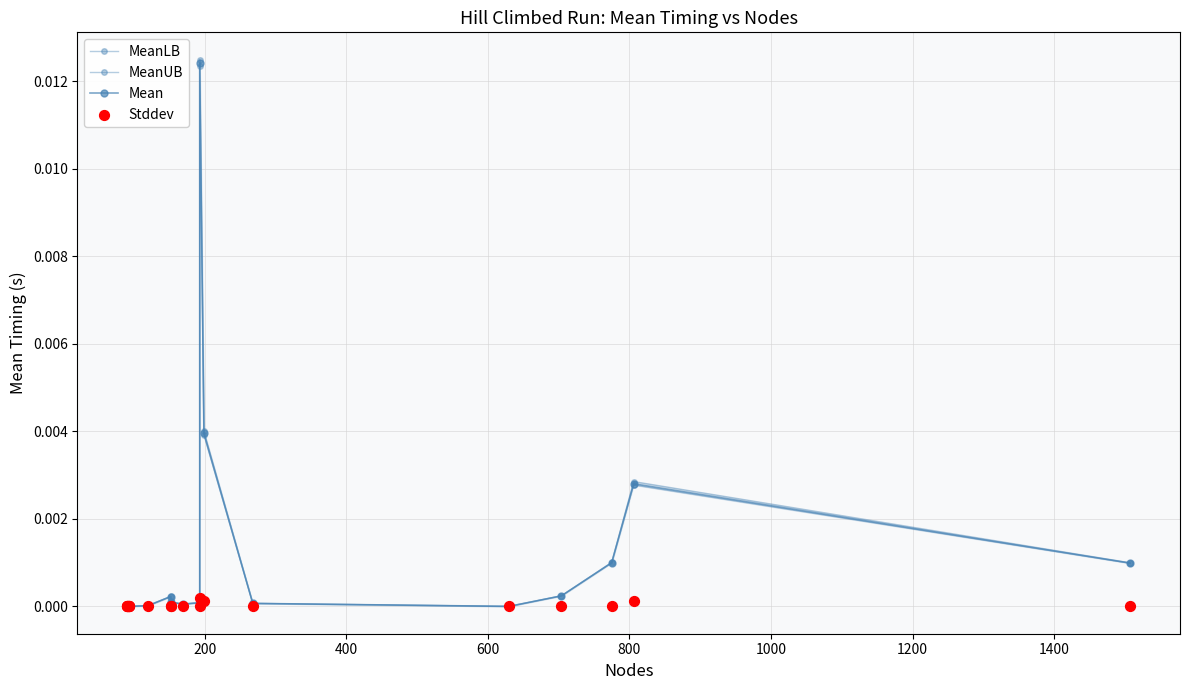

What are all the series names shown in the legend?

MeanLB, MeanUB, Mean, Stddev